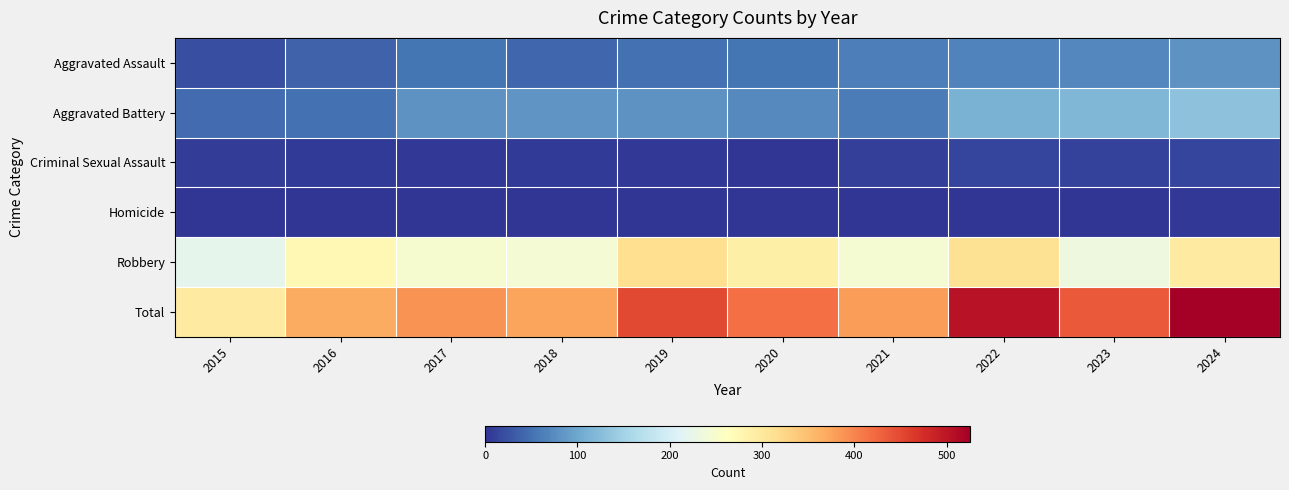

What is the total value across all series at 2023?

870